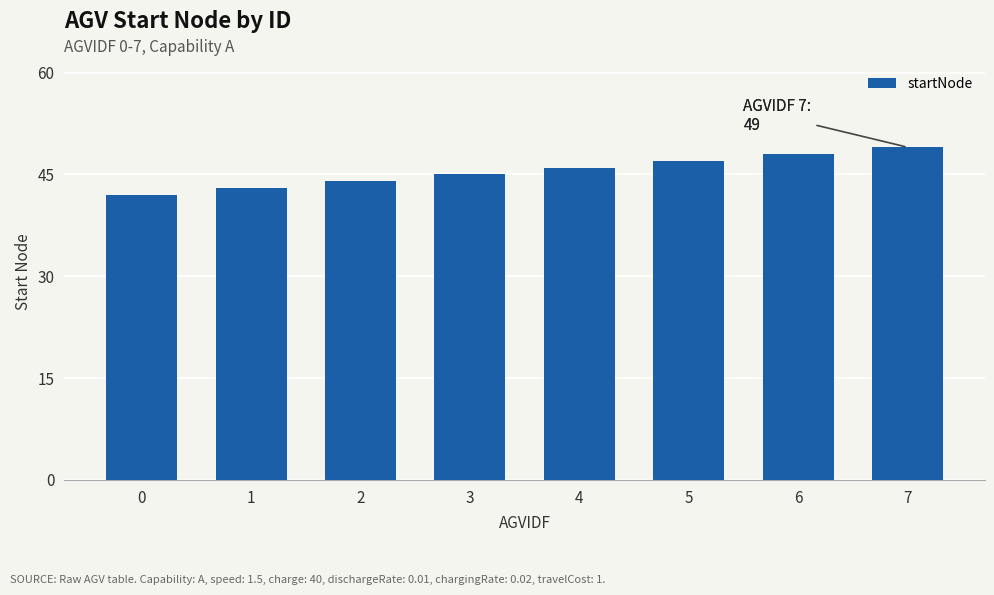

What value does the data have at 3?

45